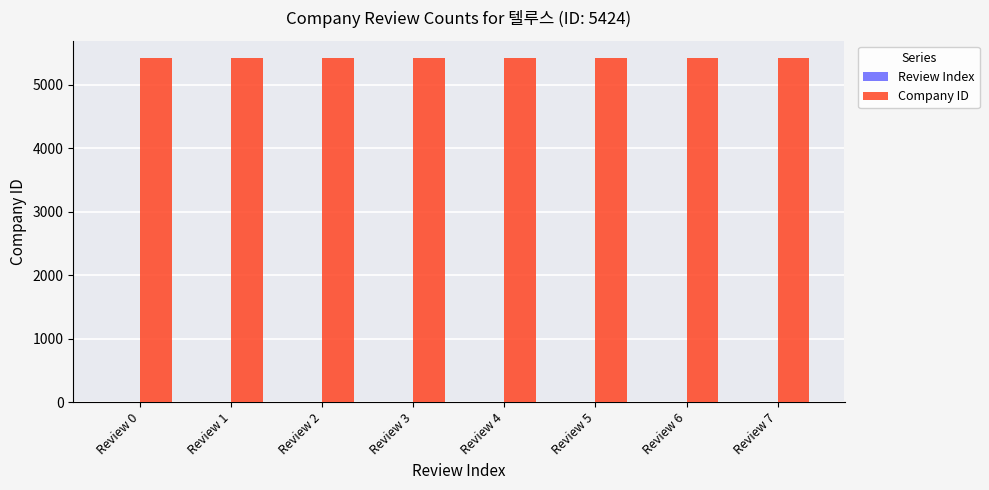

What is the maximum value shown in the chart?

5424